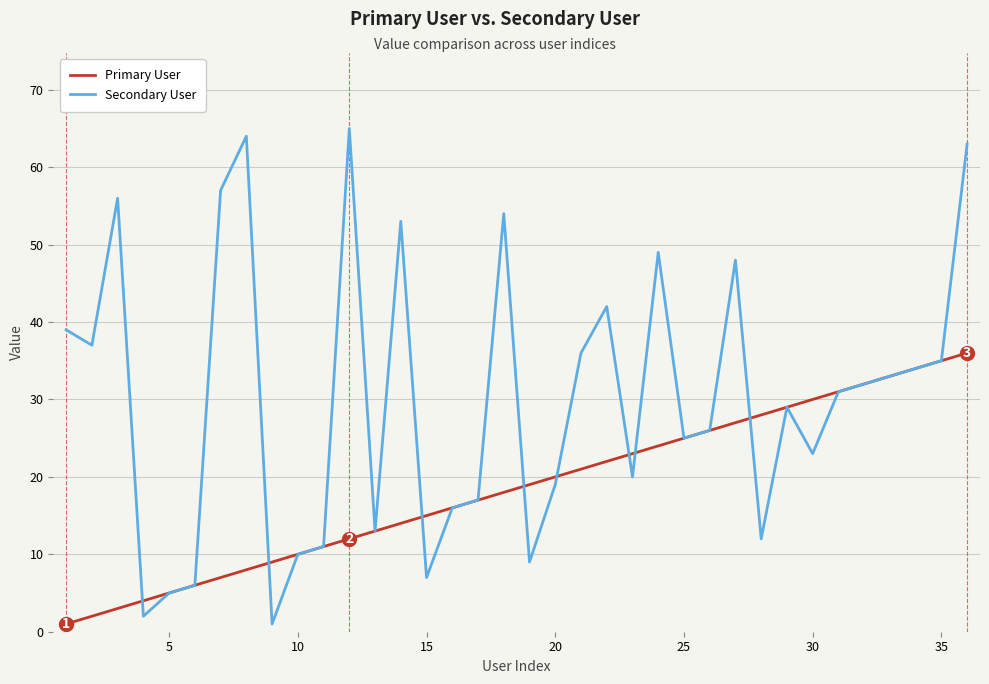

Which series has the largest total across all categories?

Secondary User